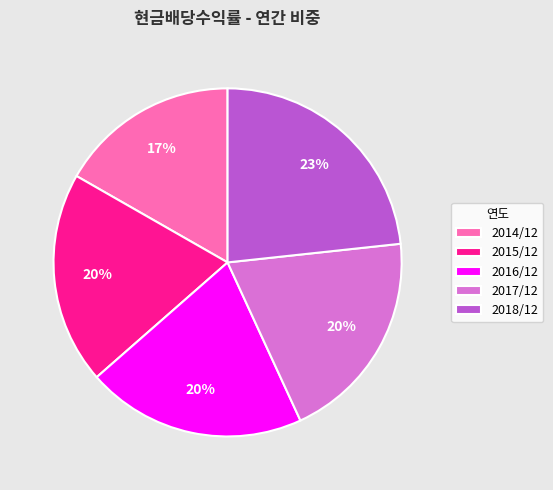

Is 2018/12 the majority of the pie?

No